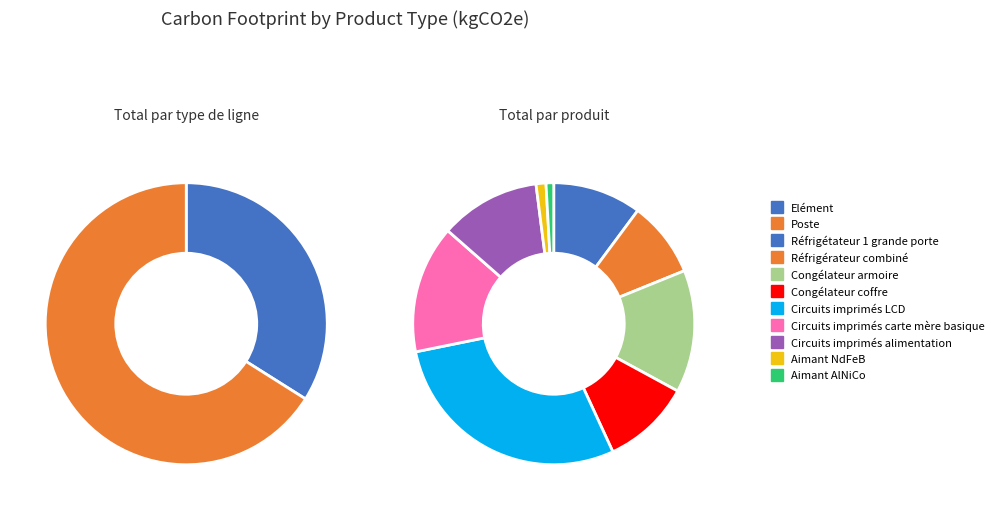

Does Réfrigétateur 1 grande porte represent more than half of the total?

No